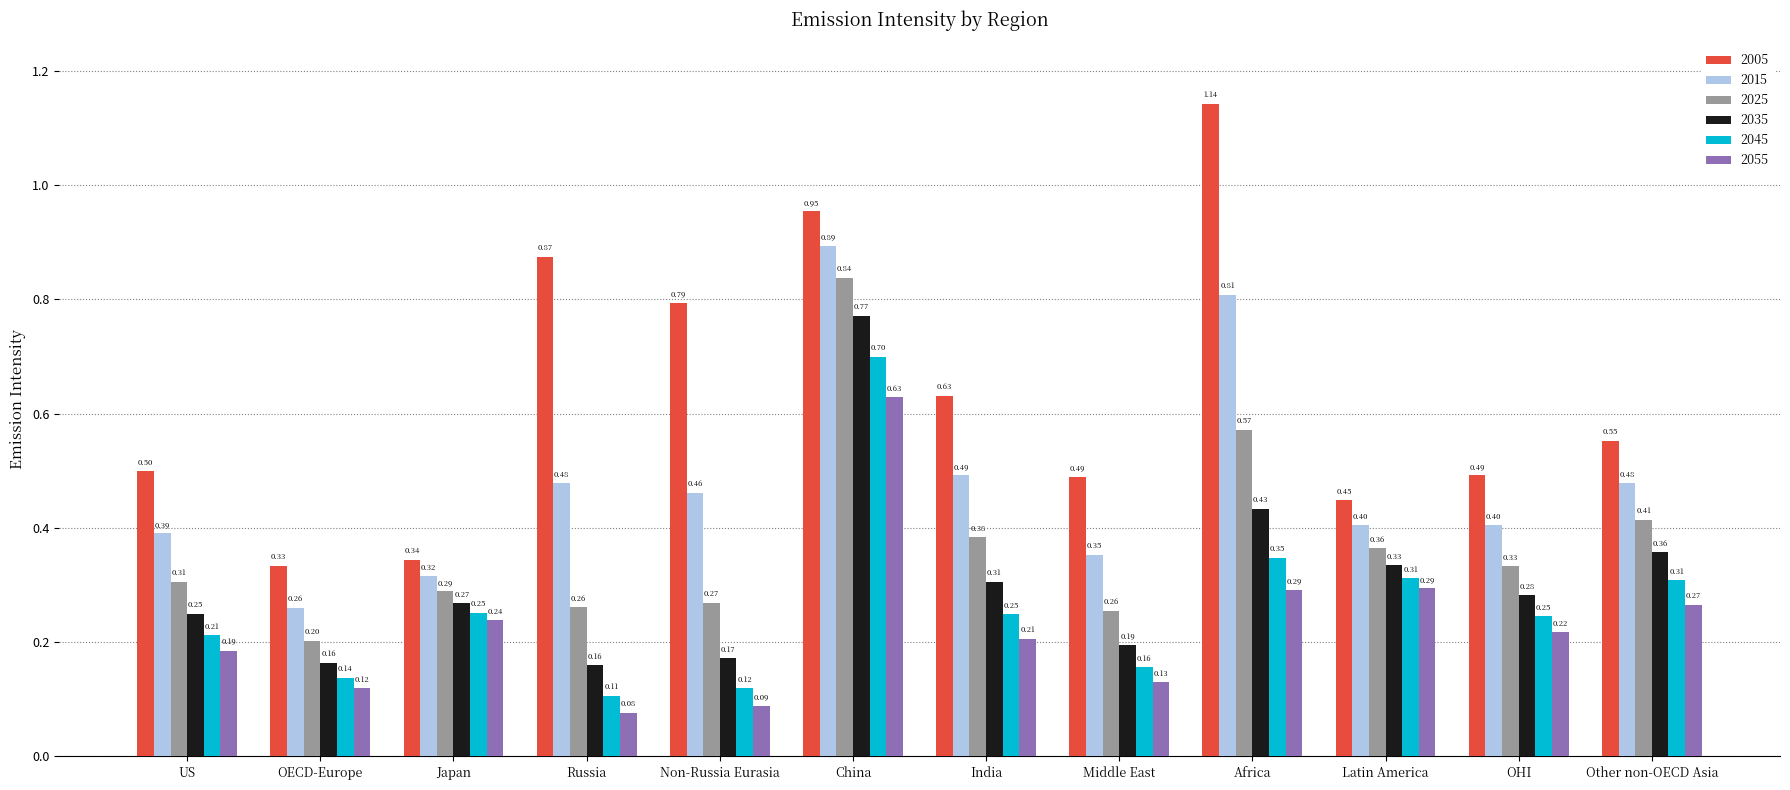

Where is 2005 nearest to the value 0?

OECD-Europe